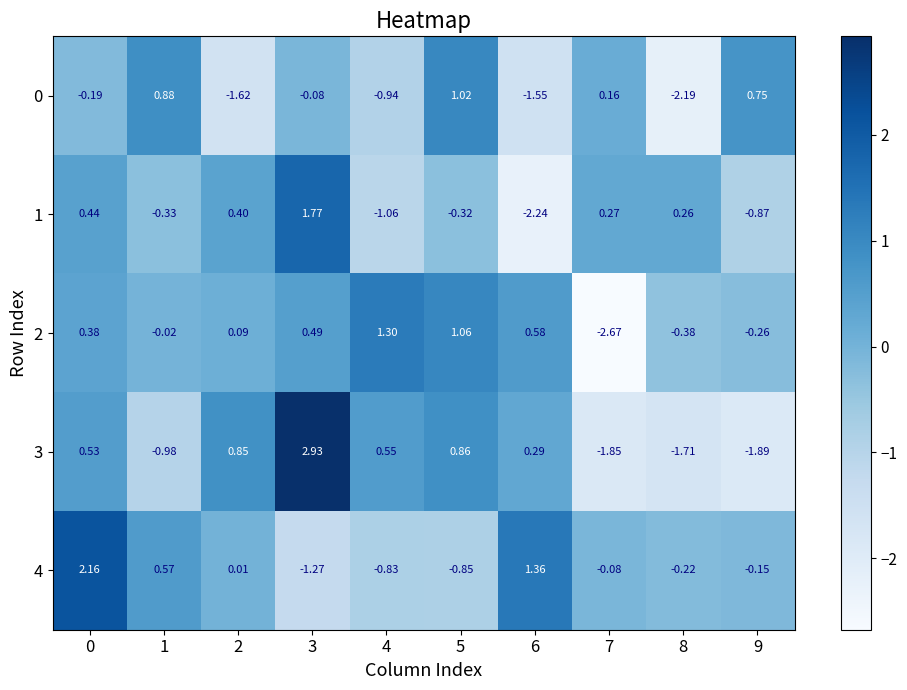

Is the value of 4 at 3 greater than the value of 0 at 8?

Yes